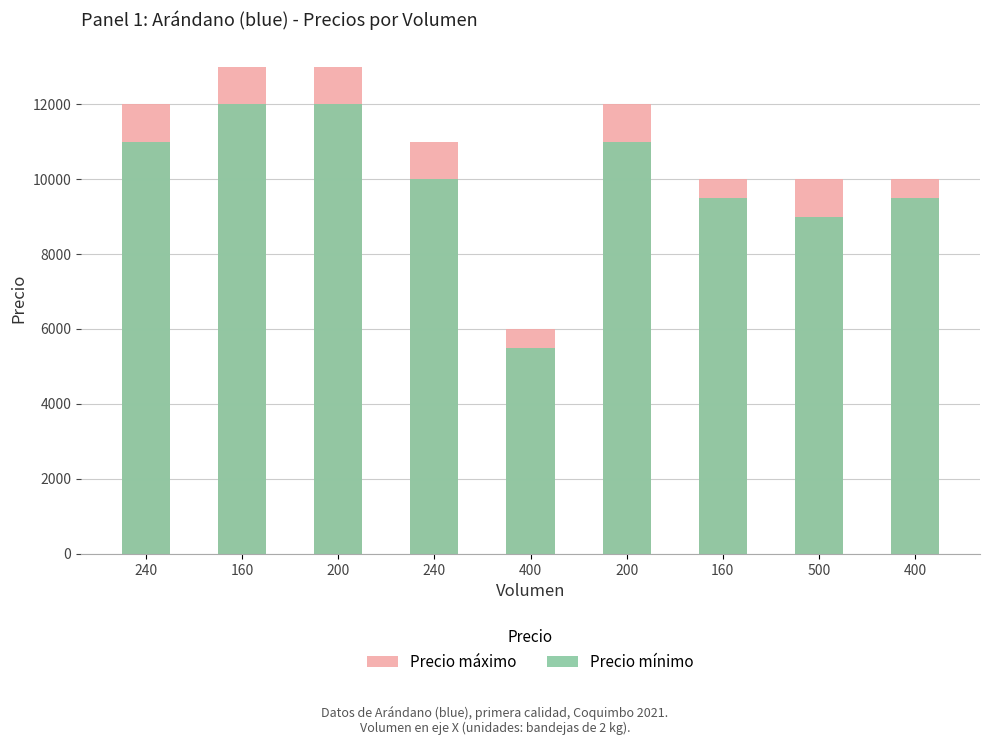

How many data points in Precio mínimo are less than 10000?

4